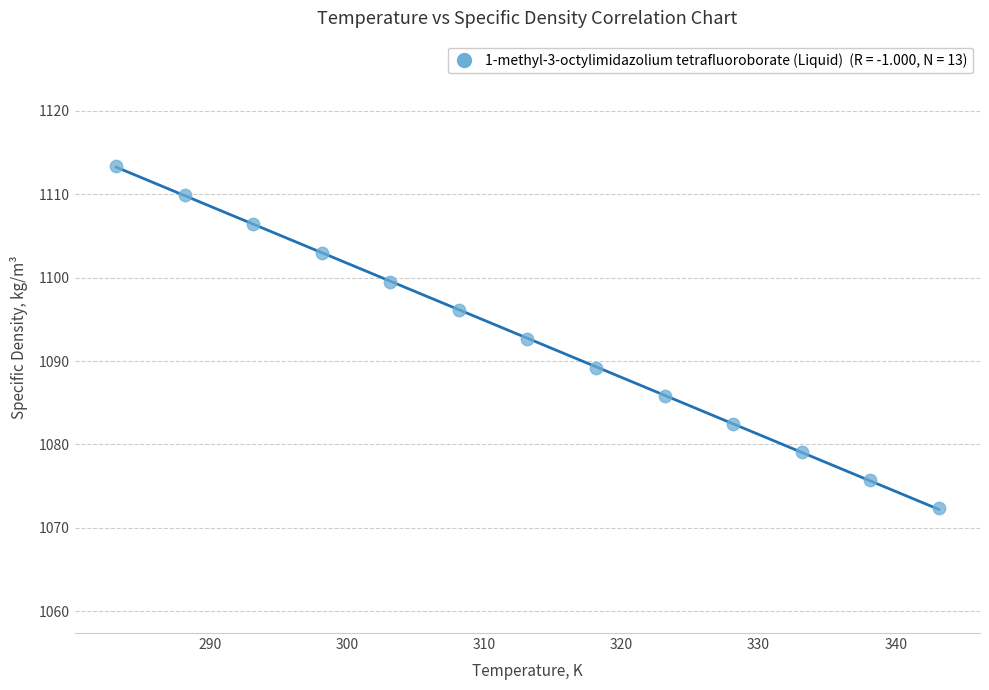

What is the range of Y values (max minus min)?

41.0